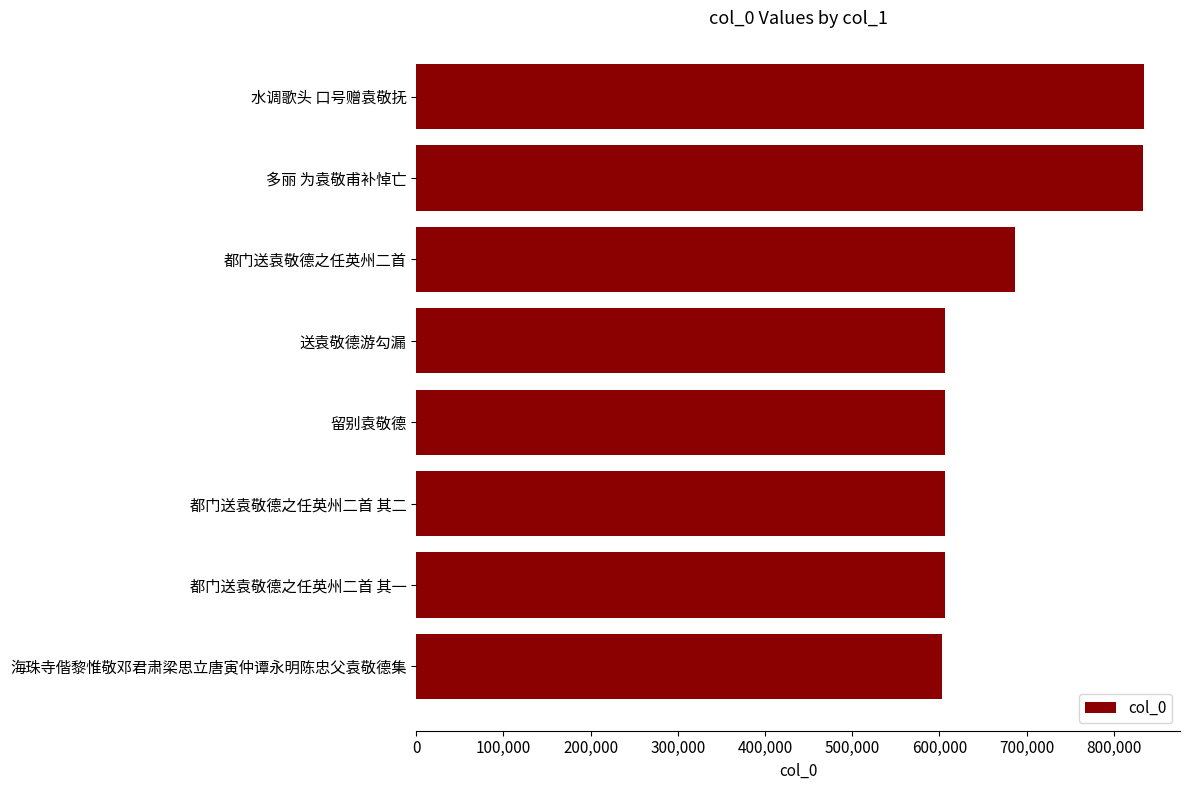

Approximately how many times larger is the value at 多丽 为袁敬甫补悼亡 compared to 都门送袁敬德之任英州二首 其一?

1.4